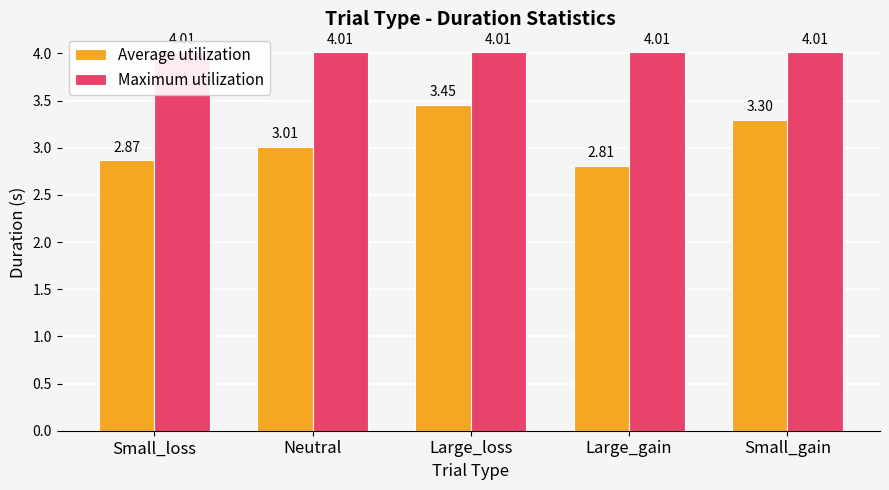

True or false: Average utilization has a value of 2.8 at Large_gain.

True